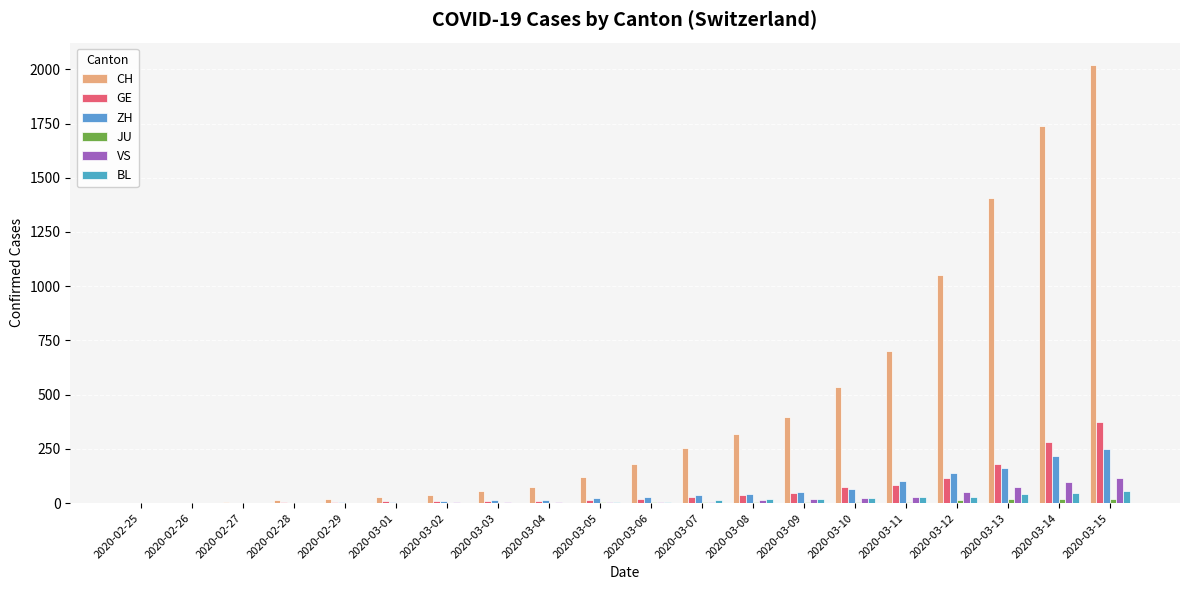

How many series are shown in this chart?

6